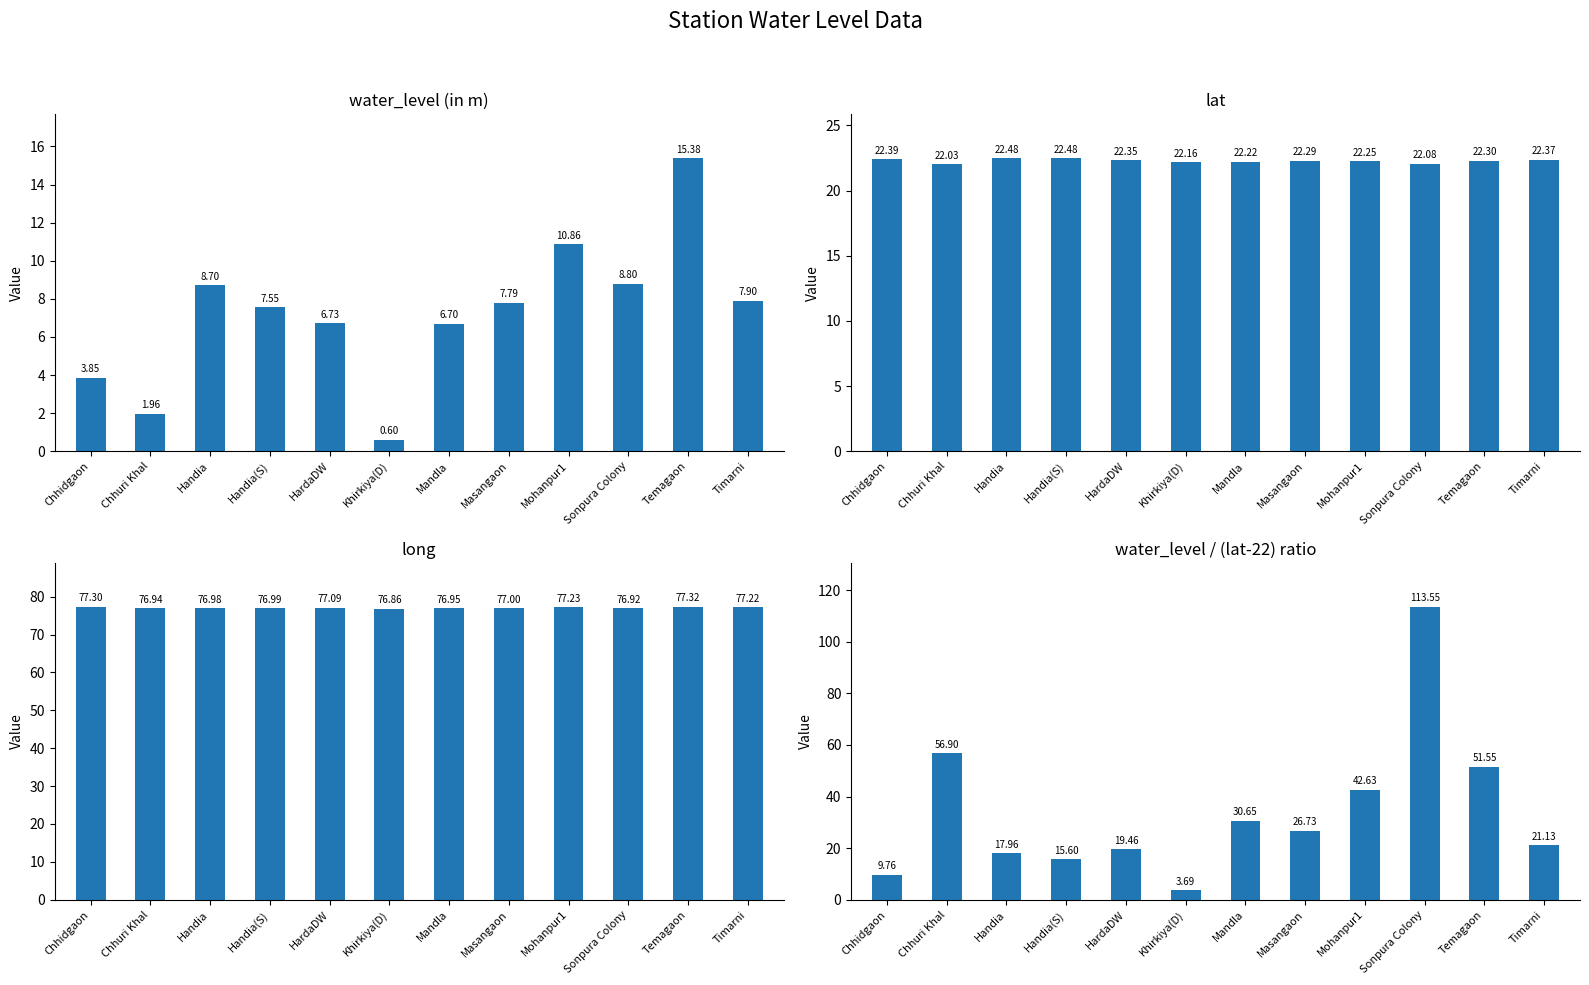

Reading right to left, what are all the values shown in this chart?

water_level (in m): 7.9	15.4	8.8	10.9	7.8	6.7	0.6	6.7	7.5	8.7	2.0	3.9
lat: 22.4	22.3	22.1	22.3	22.3	22.2	22.2	22.3	22.5	22.5	22.0	22.4
long: 77.2	77.3	76.9	77.2	77.0	76.9	76.9	77.1	77.0	77.0	76.9	77.3
water_level / (lat-22) ratio: 21.1	51.6	113.5	42.6	26.7	30.6	3.7	19.5	15.6	18.0	56.9	9.8